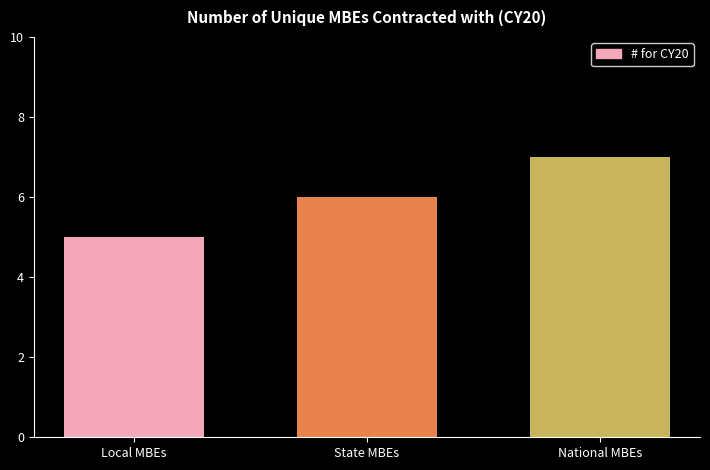

Reading right to left, transcribe all the data shown in this chart.

7	6	5